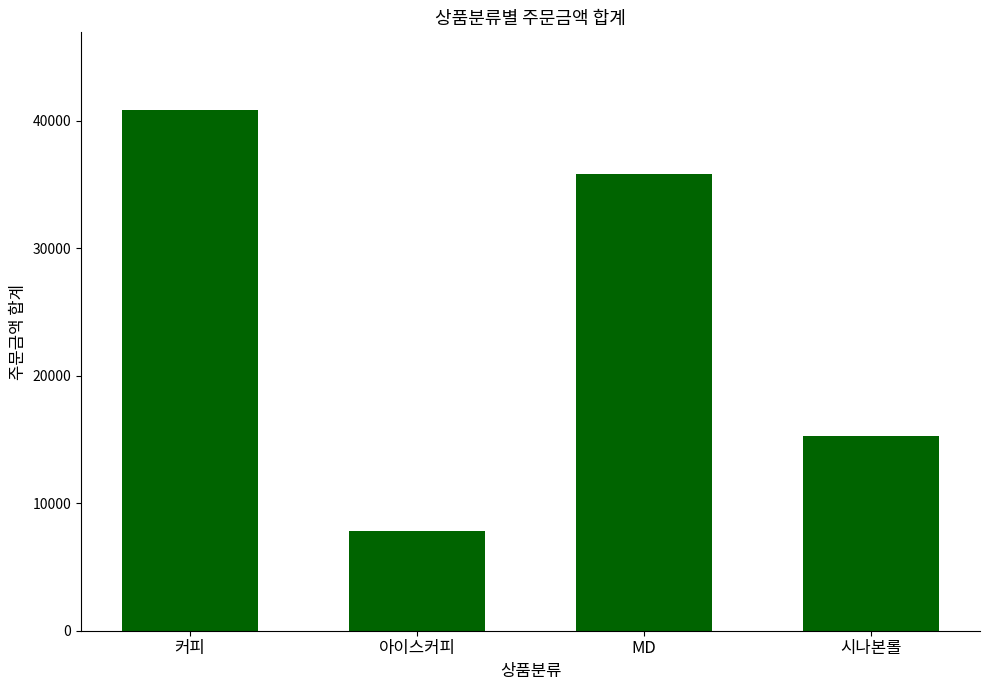

What is the smallest value displayed?

7800